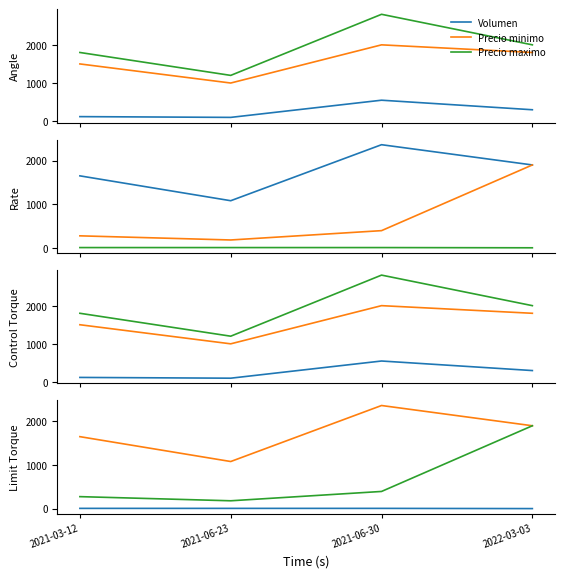

What is the minimum value shown in the chart?

1